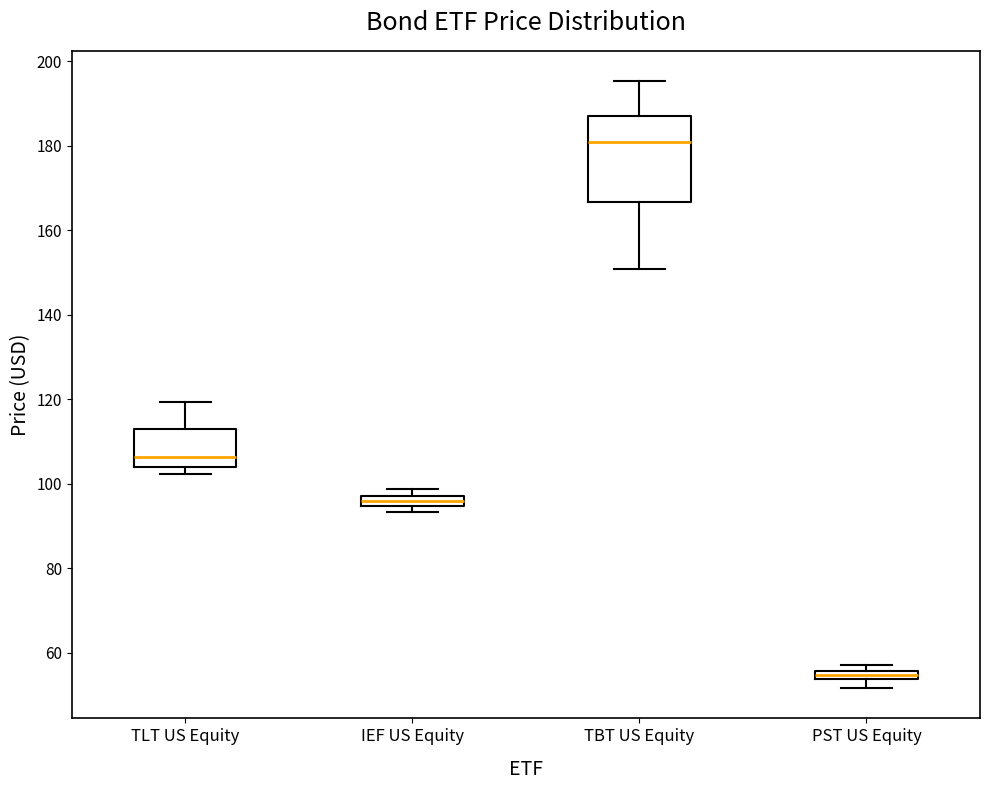

Where does the upper whisker of the box for TLT US Equity end on the y-axis? The values are not printed on the chart, so give them approximately, as read against the axis.

120